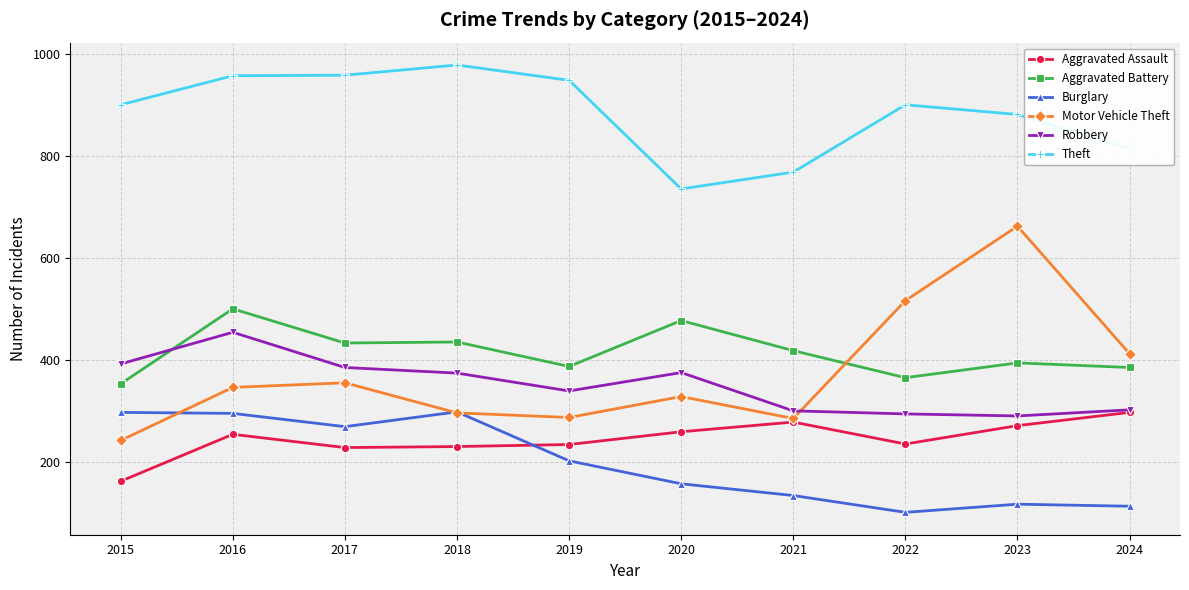

What is the difference between the maximum and minimum values in the Theft series?

243